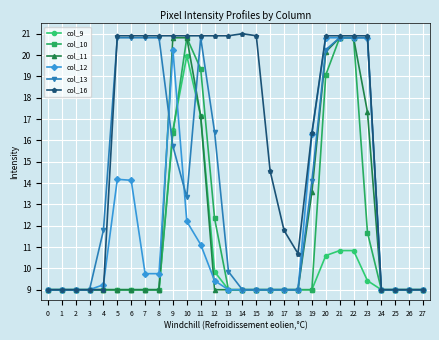

Which series changed the most between 8 and 18?

col_13